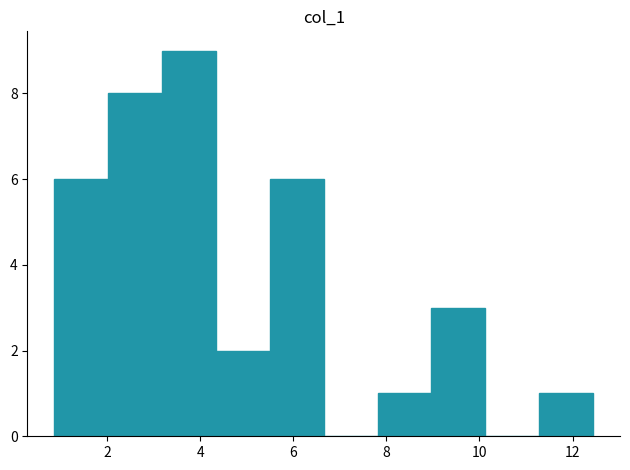

Reading left to right, transcribe this chart: for each bar, give the range it covers on the x-axis and its height. Neither the bar edges nor the heights are printed on the chart, so give them approximately, as read against the axes.

0.8 to 2.0: 6
2.0 to 3.2: 8
3.2 to 4.4: 9
4.4 to 5.4: 2
5.4 to 6.6: 6
6.6 to 7.8: 0
7.8 to 9.0: 1
9.0 to 10.2: 3
10.2 to 11.2: 0
11.2 to 12.4: 1